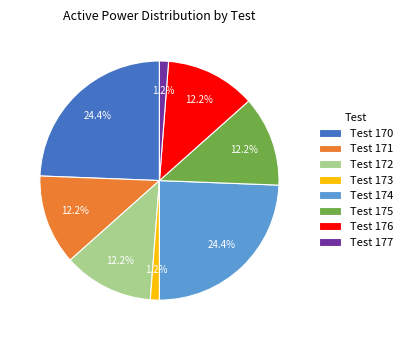

To the nearest percent, what is the difference between the largest and smallest slice percentages?

23%